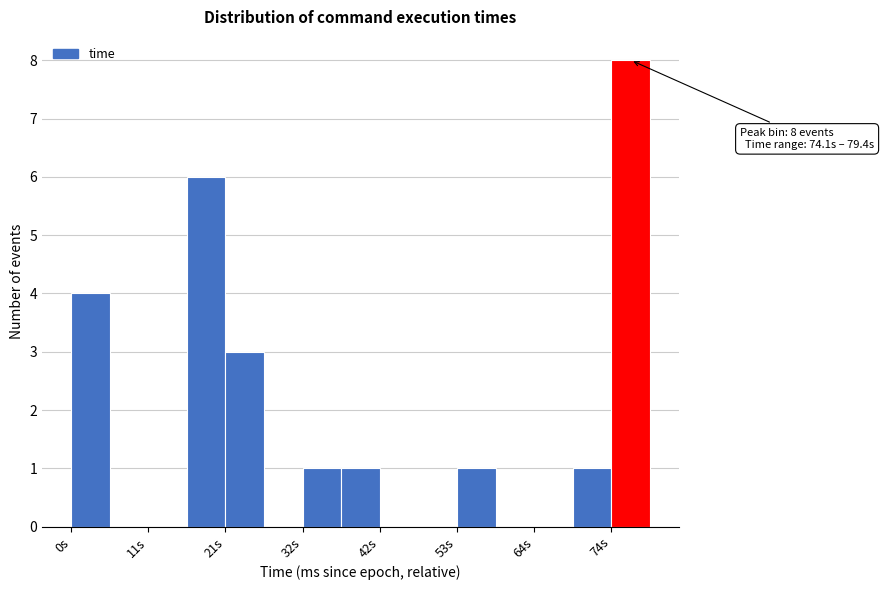

Around what value on the x-axis is the tallest bar? Give the approximate position of its centre, as read against the axis.

76